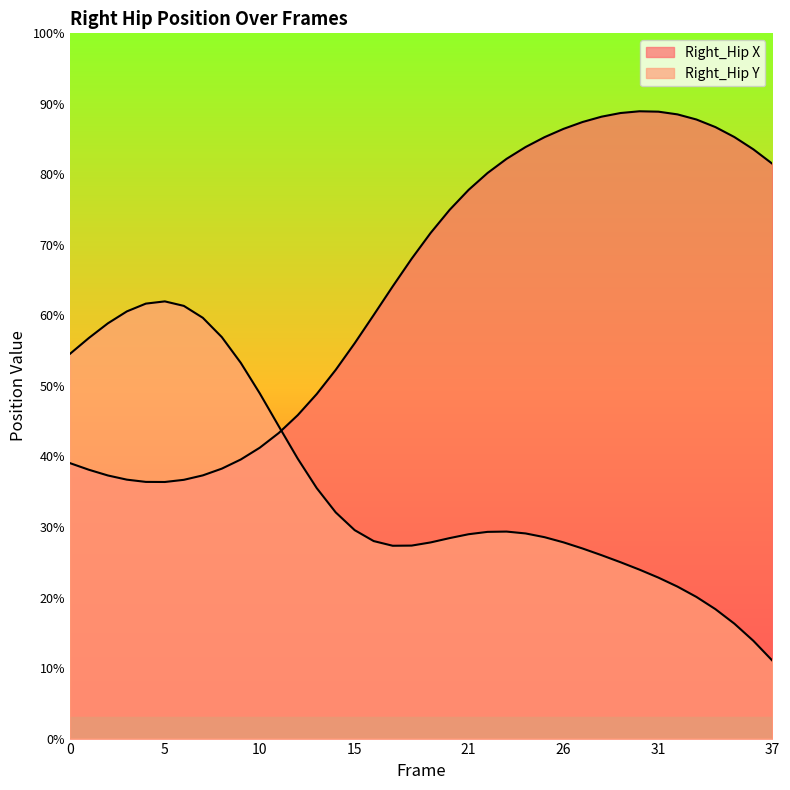

Does the chart display data point markers on the line(s)?

No